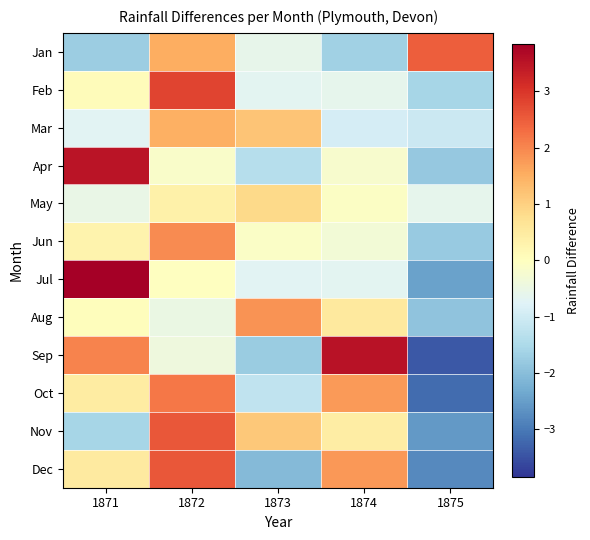

Which series has the largest range (max minus min)?

Sep